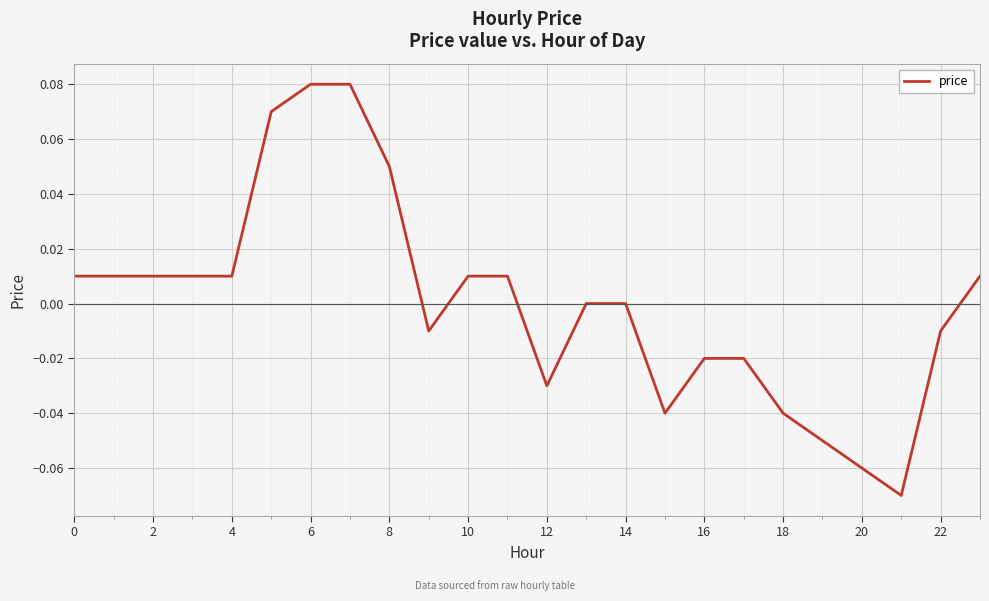

How many interior local valleys (lower than both neighbors) does the data have?

4